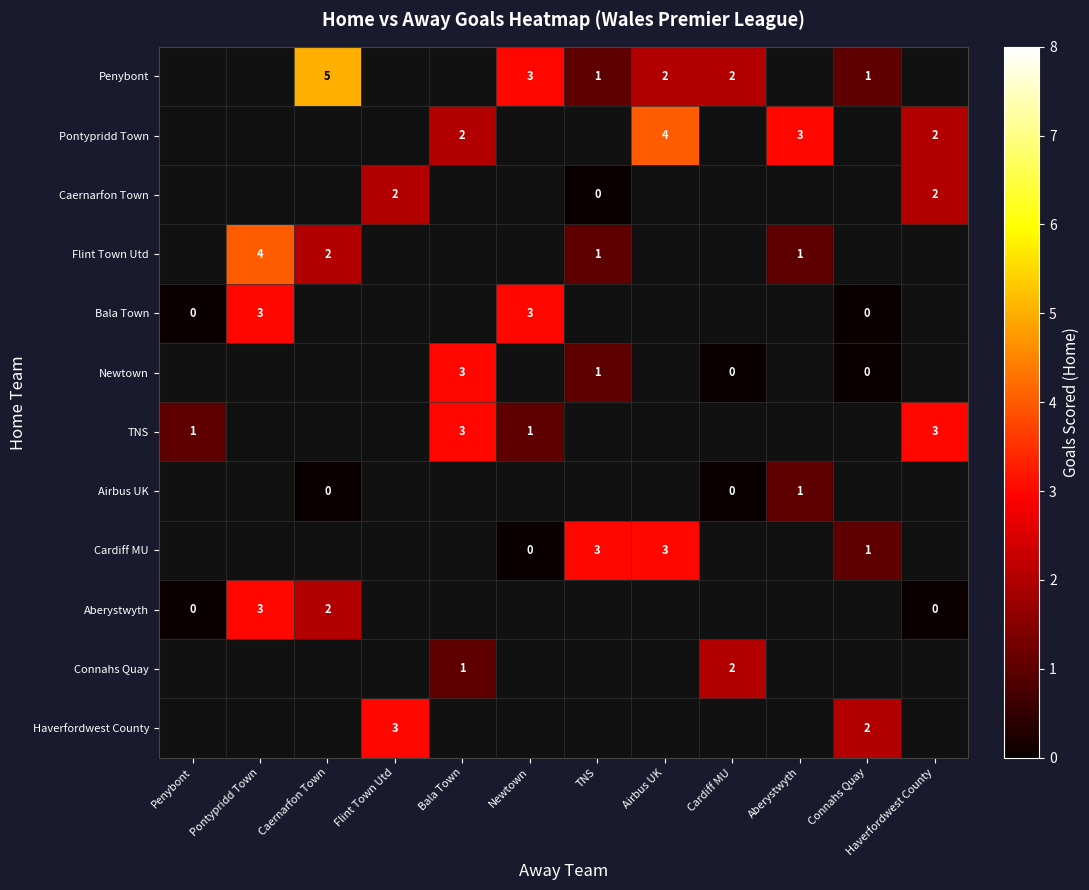

What is the maximum value shown in the chart?

5.0